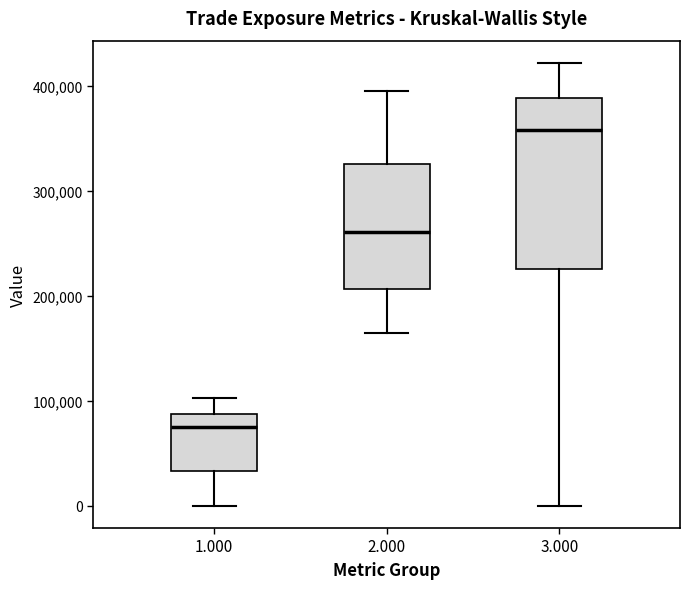

Reading left to right, read every box against the y-axis: the position of its median line, the range the box covers, and the ends of its whiskers. The values are not printed on the chart, so give them approximately, as read against the axis.

1.000: median 80000, box 30000 to 90000, whiskers 0 to 100000
2.000: median 260000, box 210000 to 330000, whiskers 160000 to 400000
3.000: median 360000, box 230000 to 390000, whiskers 0 to 420000